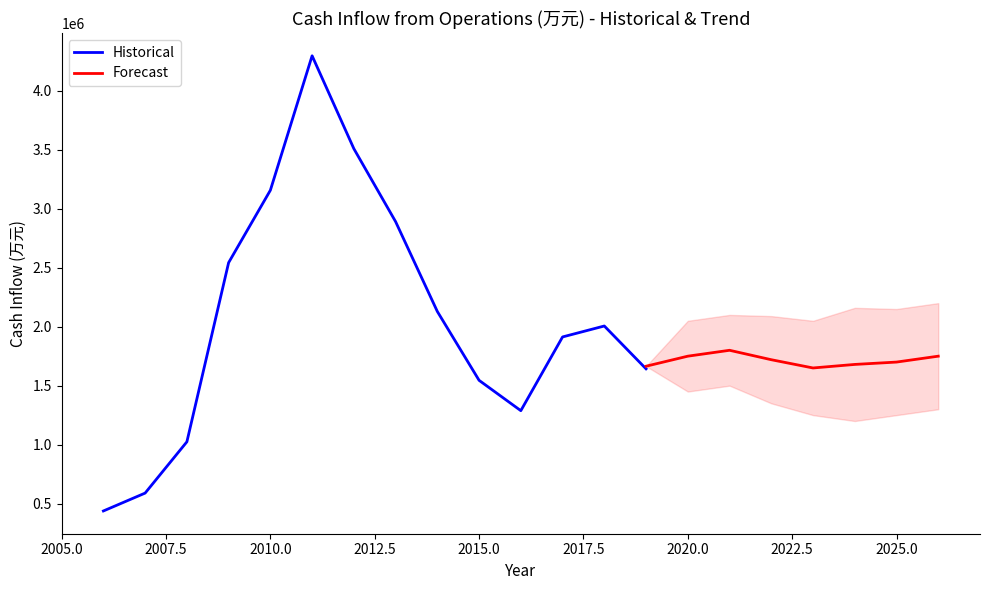

The value of Historical at 2010.0 is 3157488. True or false?

True